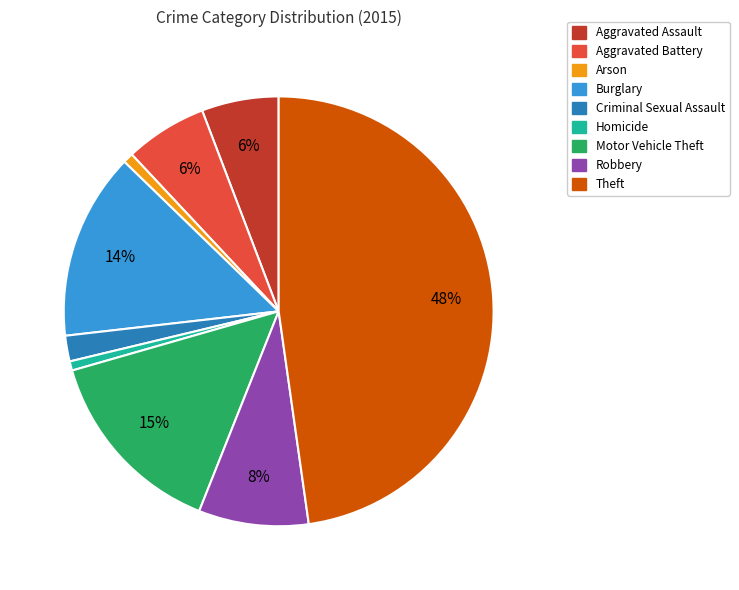

Is the sum of Robbery and Aggravated Battery greater than half?

No